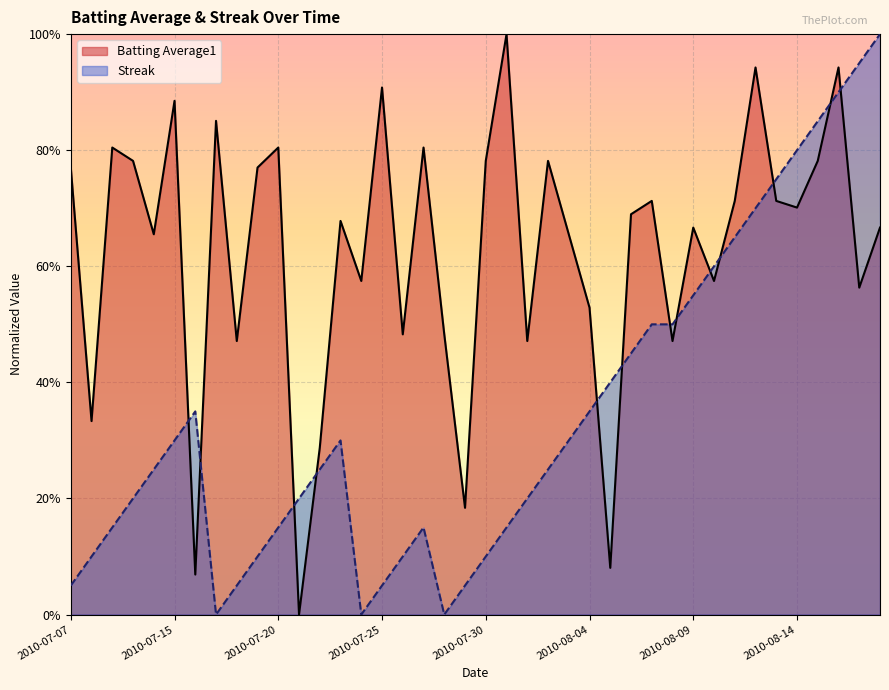

What is the spread (max minus min) of values at 2010-07-24?

0.6